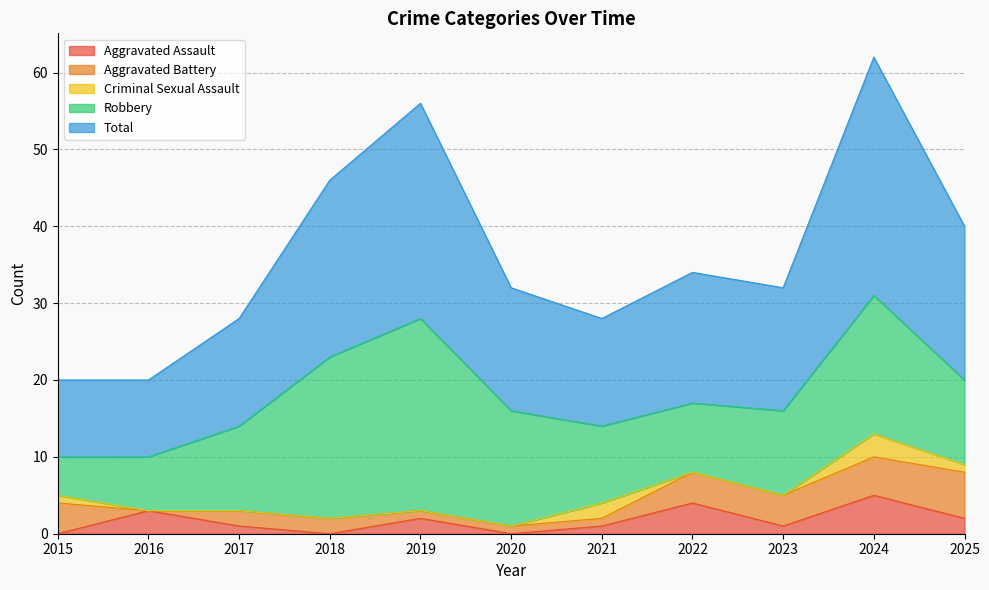

At which category is the sum across all series the highest?

2024